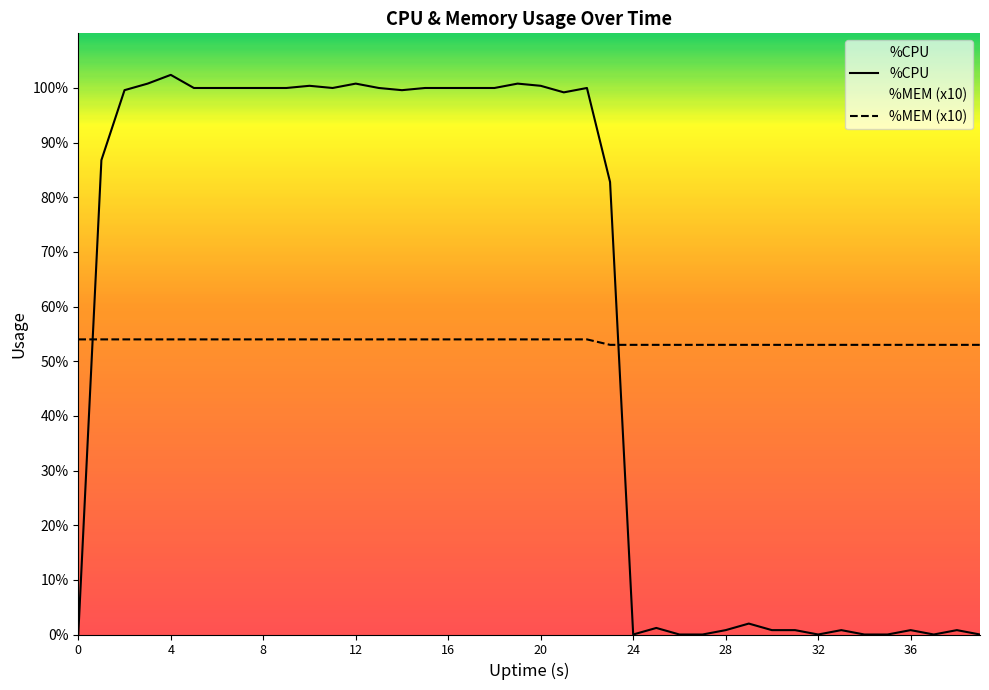

The %CPU series shows 40.3 at 19. True or false?

False